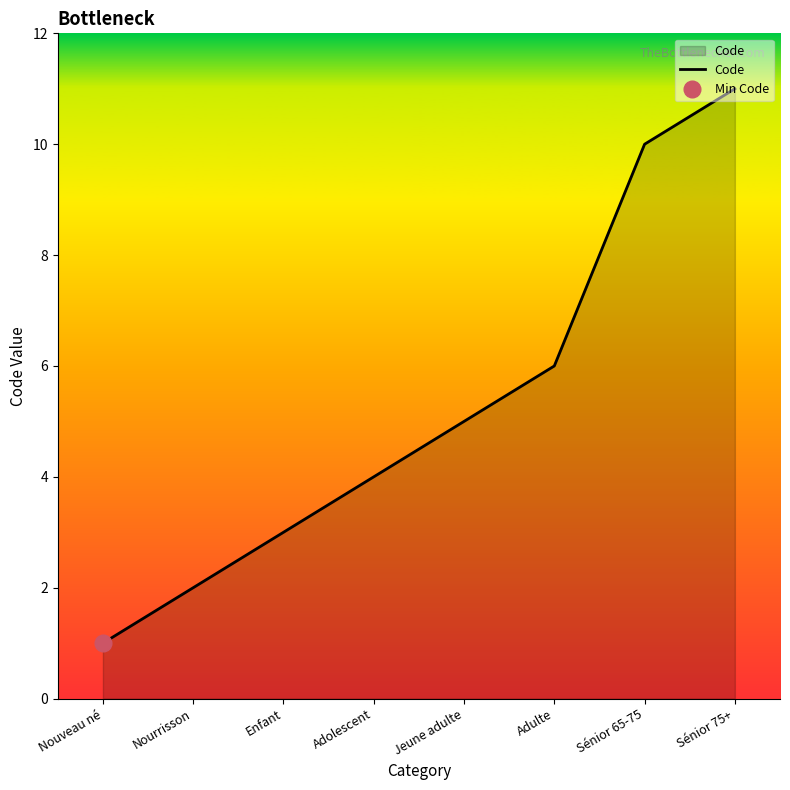

Which label corresponds to the smallest value in the chart?

Nouveau né